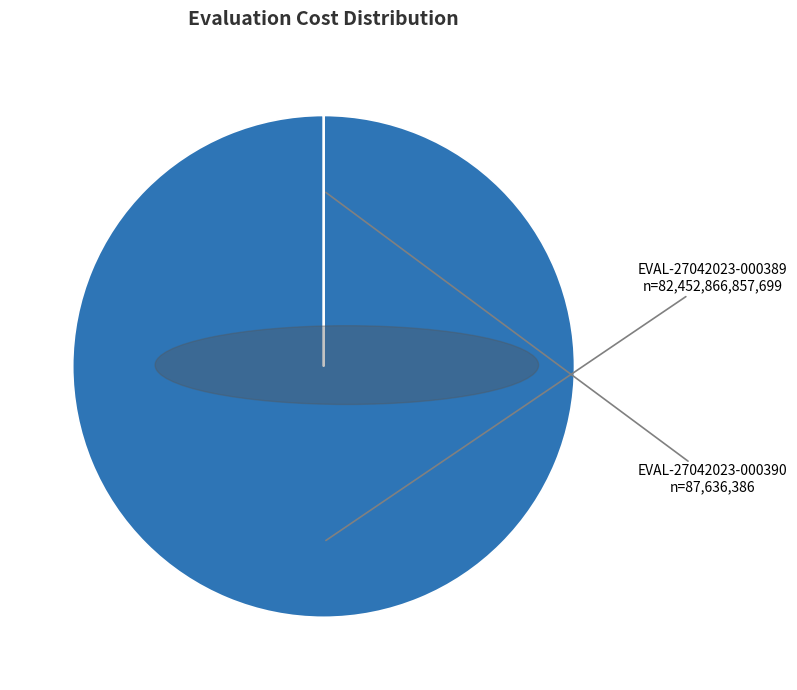

Which category has the biggest portion of the pie?

EVAL-27042023-000389